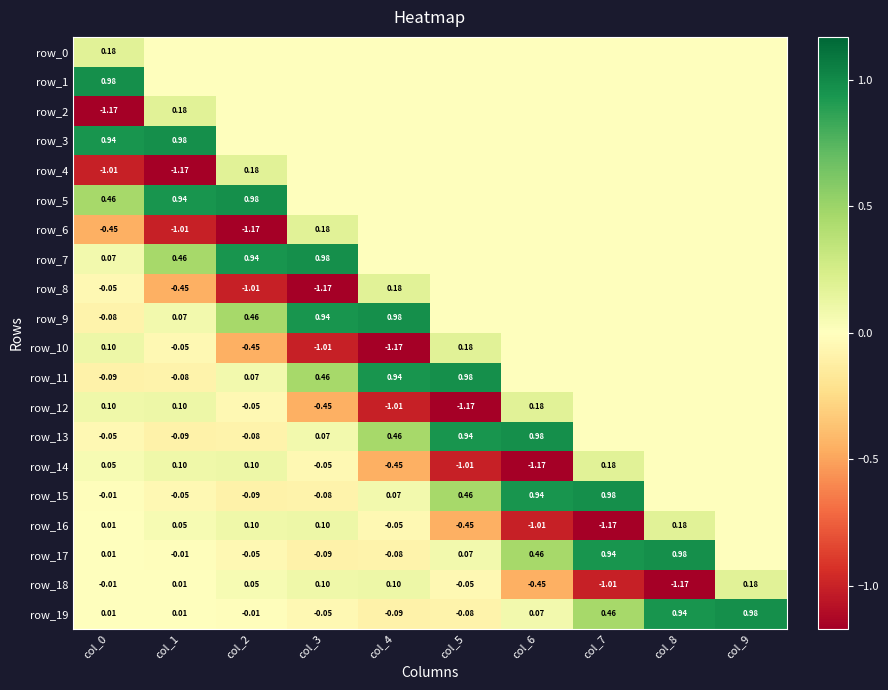

Read the row_14 value at col_5.

-1.0